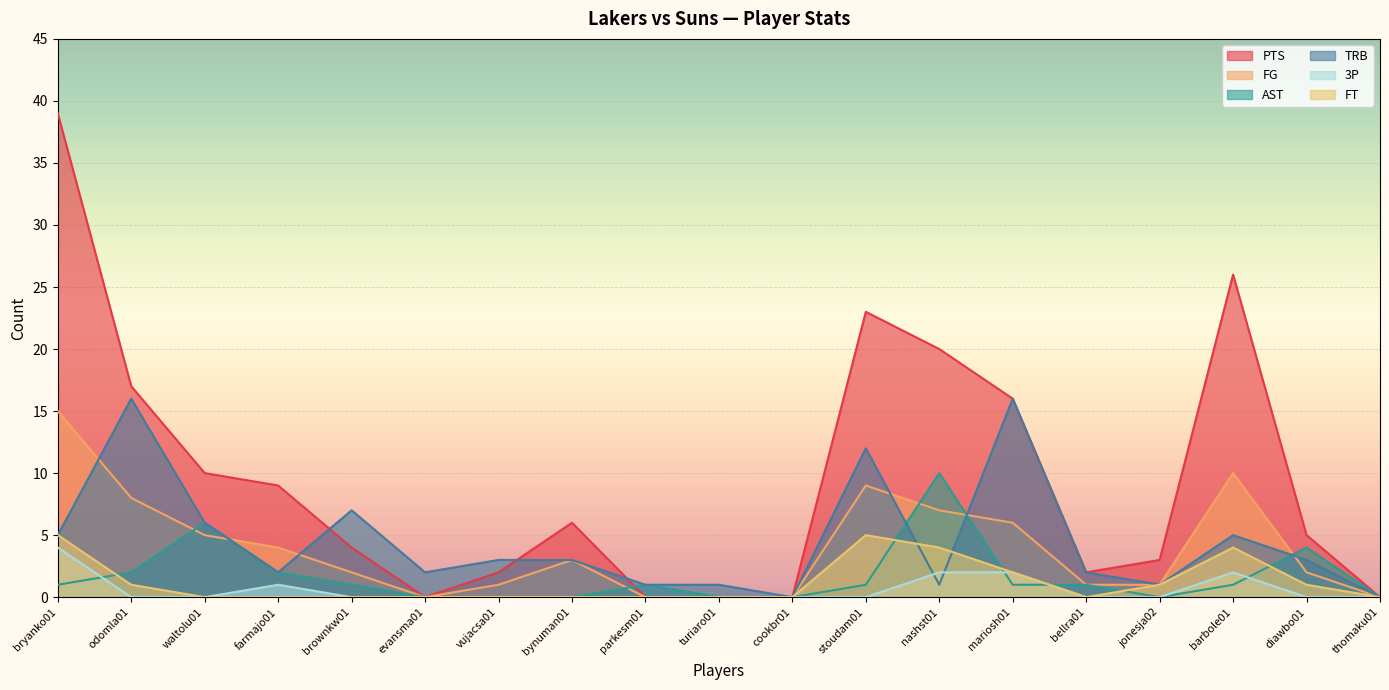

Between evansma01 and barbole01, which series saw the biggest shift?

PTS